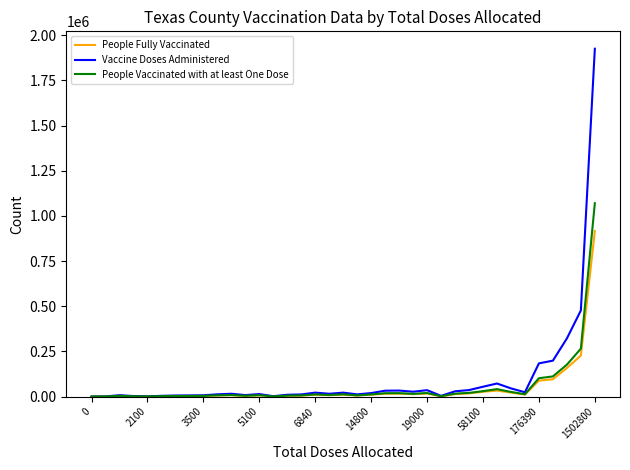

Rank the series by their maximum value, from highest to lowest.

Vaccine Doses Administered, People Vaccinated with at least One Dose, People Fully Vaccinated